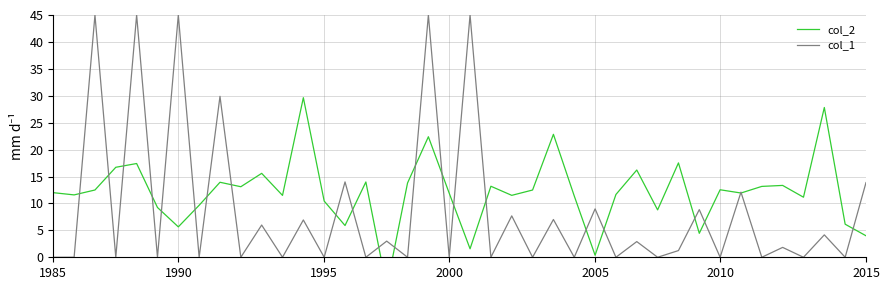

Is this an area chart (filled region under the line)?

No